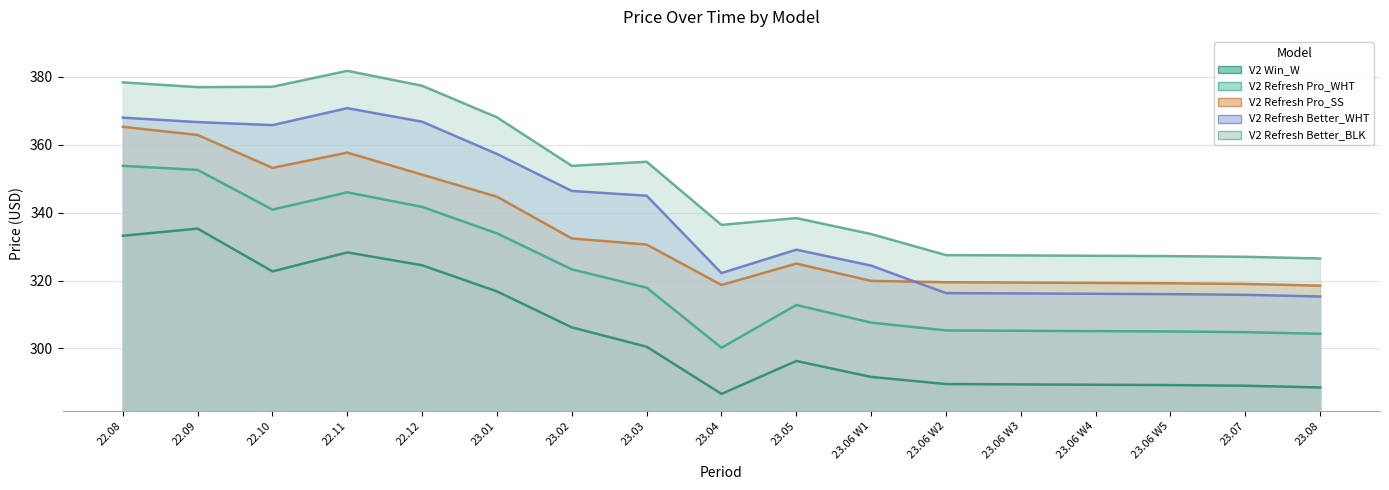

What is the greatest value displayed?

381.8